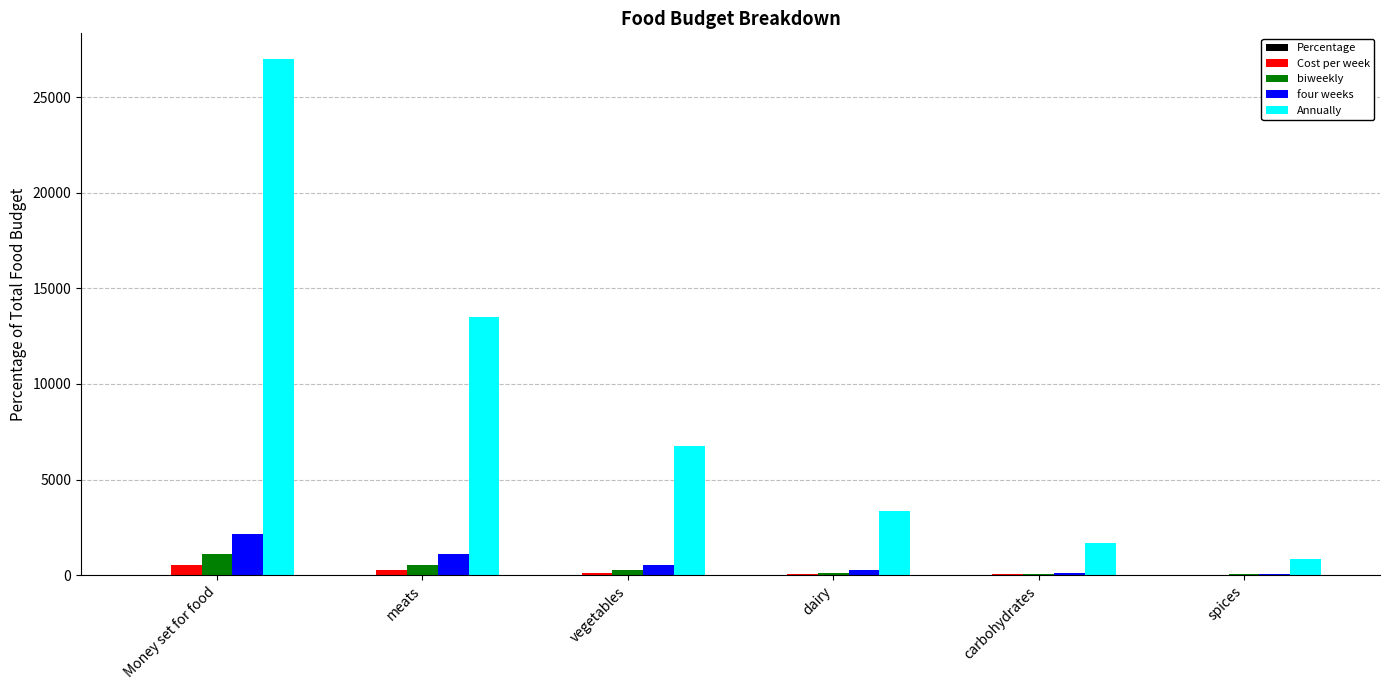

Count the number of categories in the chart.

6